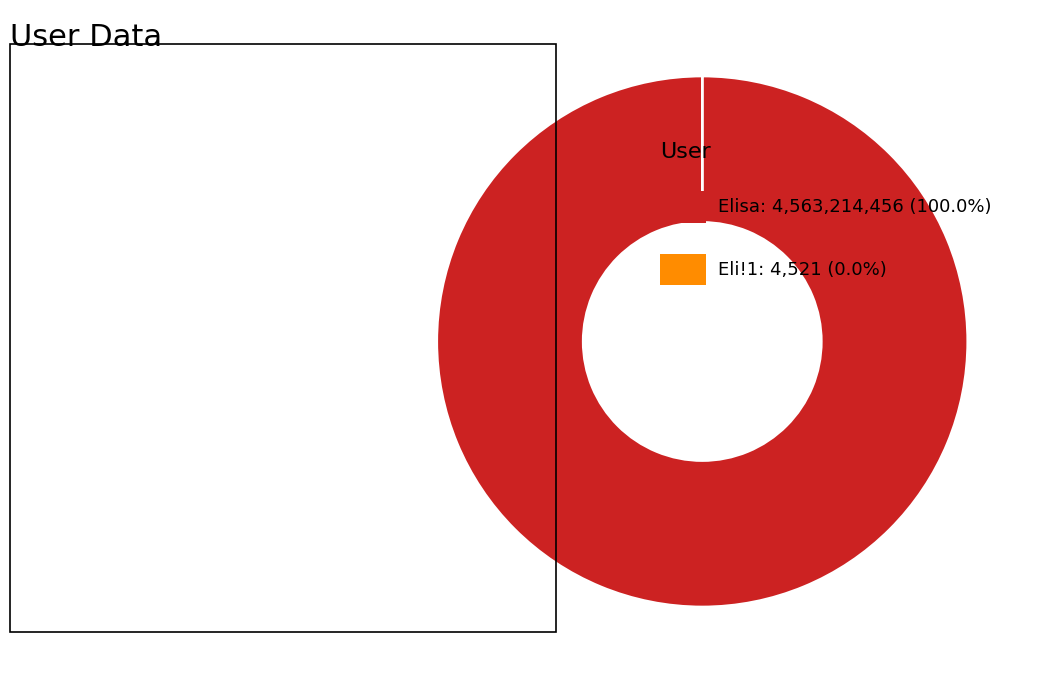

Is there any slice that represents more than half of the pie?

Yes